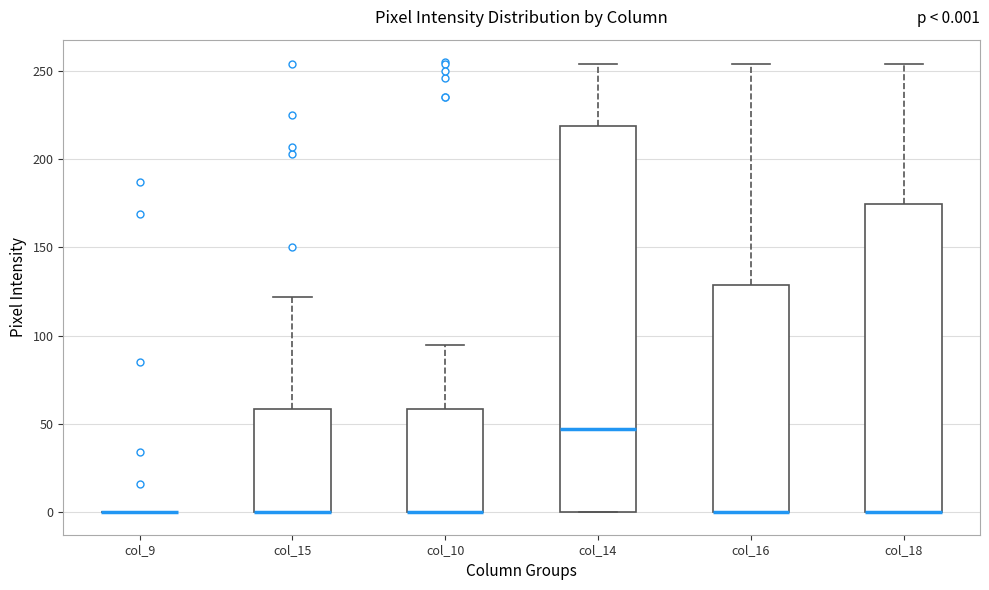

Which box is the tallest, from its lower edge to its upper edge?

col_14